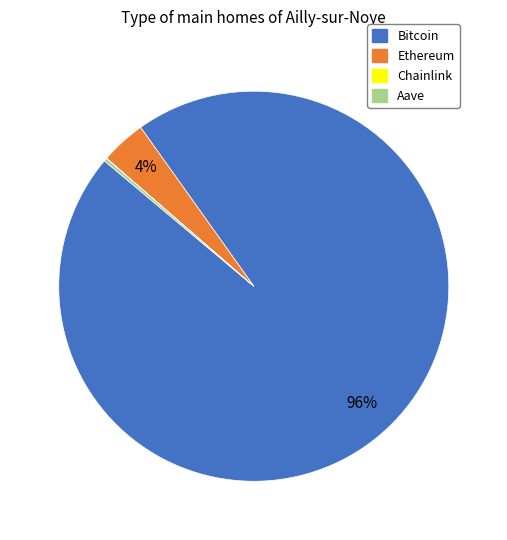

Is it true that Ethereum is 4% of the pie?

True